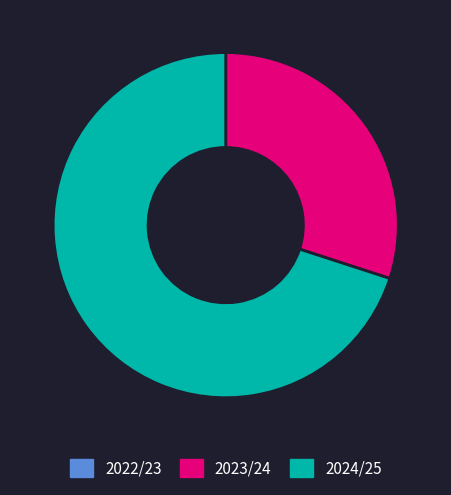

Is it true that 2024/25 is 78% of the pie?

False